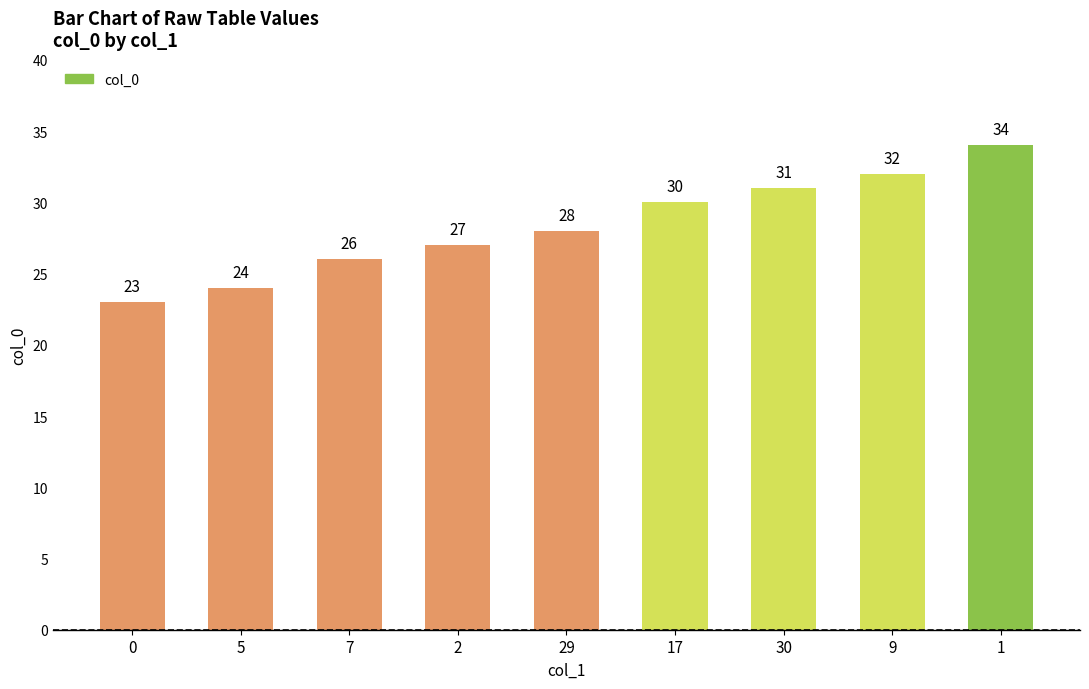

What is the maximum value shown in the chart?

34